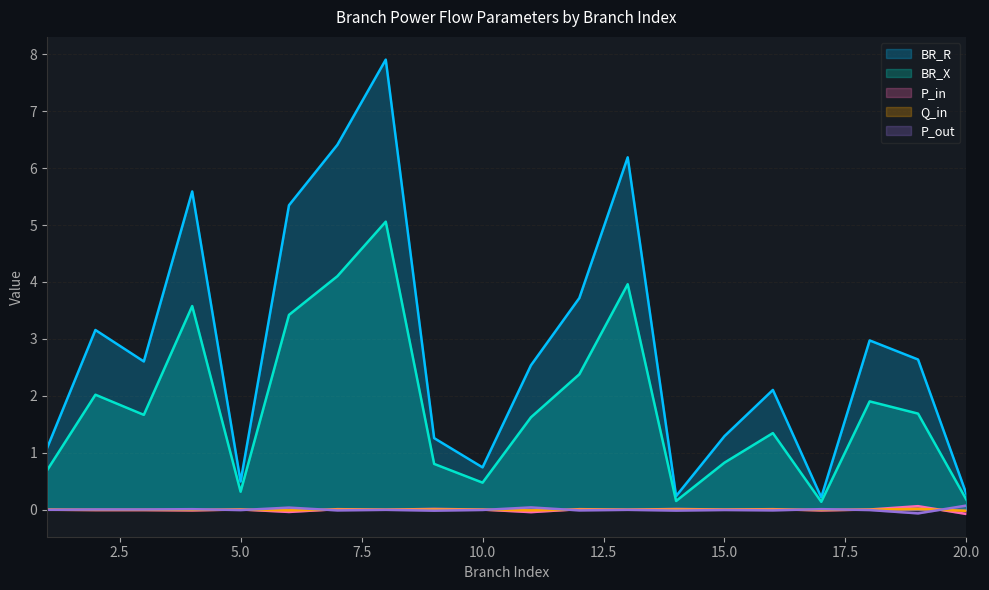

What is the difference between the BR_R values at 17 and 1?

0.9